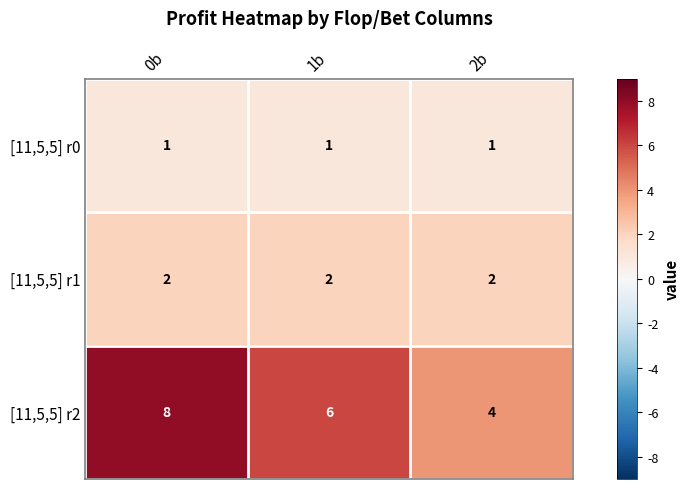

What value does the [11,5,5] r2 series have at 1b?

6